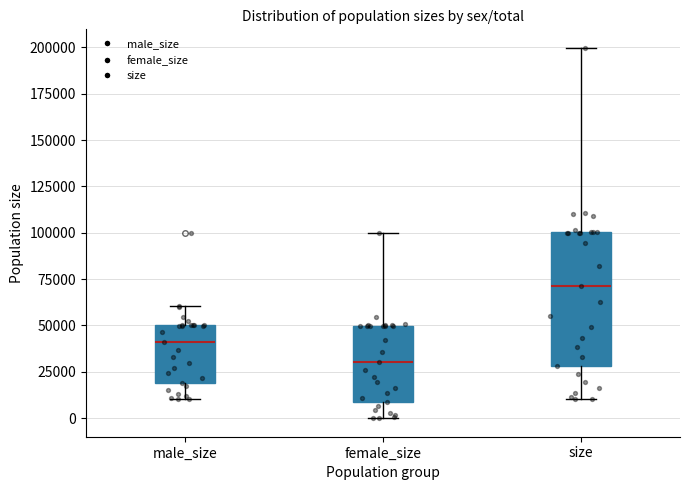

Which box is the tallest, from its lower edge to its upper edge?

size